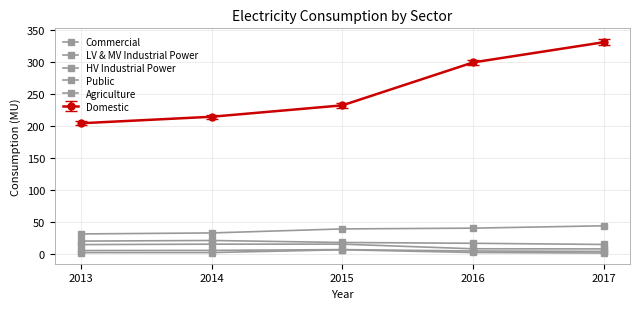

List the labels in order of Agriculture value, largest first.

2015, 2016, 2014, 2013, 2017